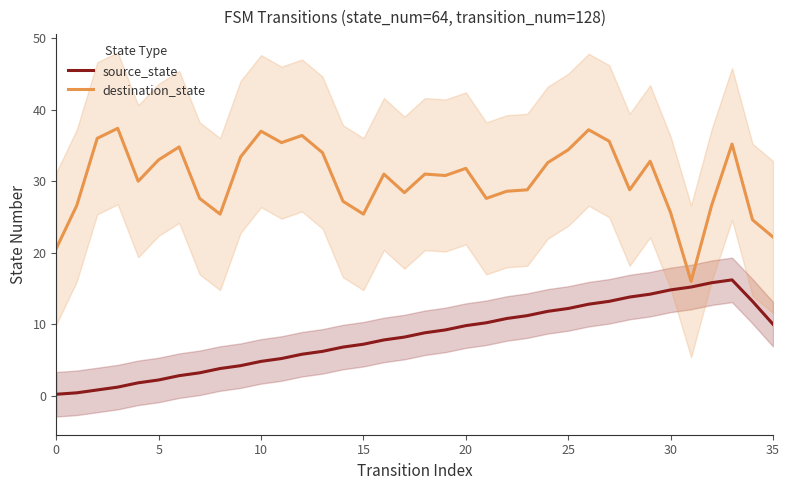

What is the value of the source_state point at the 18th from the left?

8.2